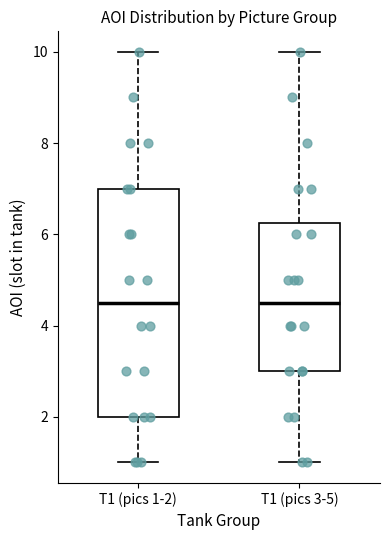

Where does the lower whisker of the box for T1 (pics 3-5) end on the y-axis? The values are not printed on the chart, so give them approximately, as read against the axis.

1.0